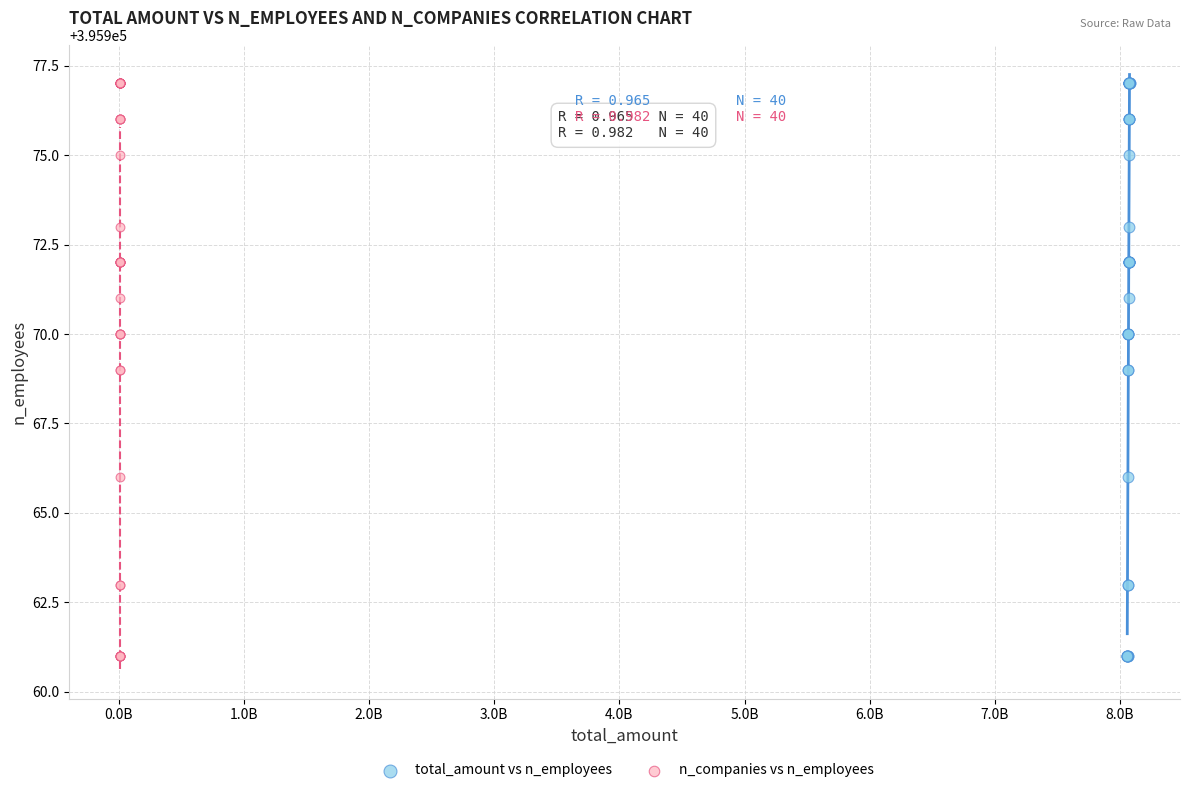

What are all the series names shown in the legend?

total_amount vs n_employees, n_companies vs n_employees